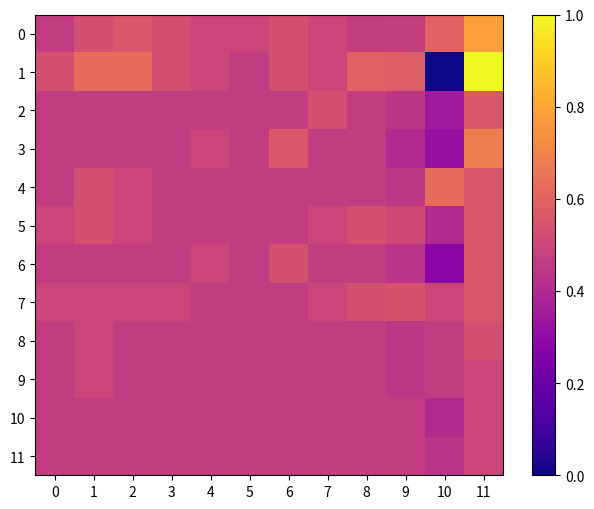

Reading left to right, list all the values displayed in this chart.

0: 0=0.5	1=0.5	2=0.6	3=0.5	4=0.5	5=0.5	6=0.5	7=0.5	8=0.5	9=0.5	10=0.6	11=0.8
1: 0=0.5	1=0.6	2=0.6	3=0.5	4=0.5	5=0.5	6=0.5	7=0.5	8=0.6	9=0.6	10=0.0	11=1.0
2: 0=0.5	1=0.5	2=0.5	3=0.5	4=0.5	5=0.5	6=0.5	7=0.5	8=0.5	9=0.4	10=0.3	11=0.6
3: 0=0.5	1=0.5	2=0.5	3=0.5	4=0.5	5=0.5	6=0.6	7=0.5	8=0.5	9=0.4	10=0.3	11=0.7
4: 0=0.5	1=0.5	2=0.5	3=0.5	4=0.5	5=0.5	6=0.5	7=0.5	8=0.5	9=0.4	10=0.6	11=0.6
5: 0=0.5	1=0.5	2=0.5	3=0.5	4=0.5	5=0.5	6=0.5	7=0.5	8=0.5	9=0.5	10=0.4	11=0.6
6: 0=0.5	1=0.5	2=0.5	3=0.5	4=0.5	5=0.5	6=0.5	7=0.5	8=0.5	9=0.4	10=0.3	11=0.6
7: 0=0.5	1=0.5	2=0.5	3=0.5	4=0.5	5=0.5	6=0.5	7=0.5	8=0.5	9=0.5	10=0.5	11=0.6
8: 0=0.5	1=0.5	2=0.5	3=0.5	4=0.5	5=0.5	6=0.5	7=0.5	8=0.5	9=0.4	10=0.5	11=0.5
9: 0=0.5	1=0.5	2=0.5	3=0.5	4=0.5	5=0.5	6=0.5	7=0.5	8=0.5	9=0.4	10=0.5	11=0.5
10: 0=0.5	1=0.5	2=0.5	3=0.5	4=0.5	5=0.5	6=0.5	7=0.5	8=0.5	9=0.5	10=0.4	11=0.5
11: 0=0.5	1=0.5	2=0.5	3=0.5	4=0.5	5=0.5	6=0.5	7=0.5	8=0.5	9=0.5	10=0.4	11=0.5